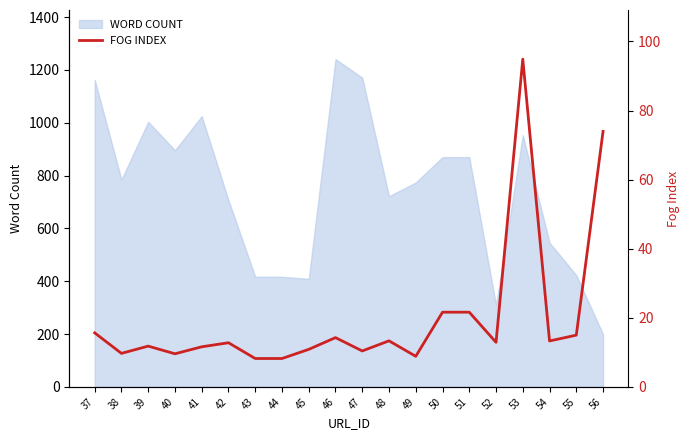

The value of WORD COUNT at 53 is 953. True or false?

True